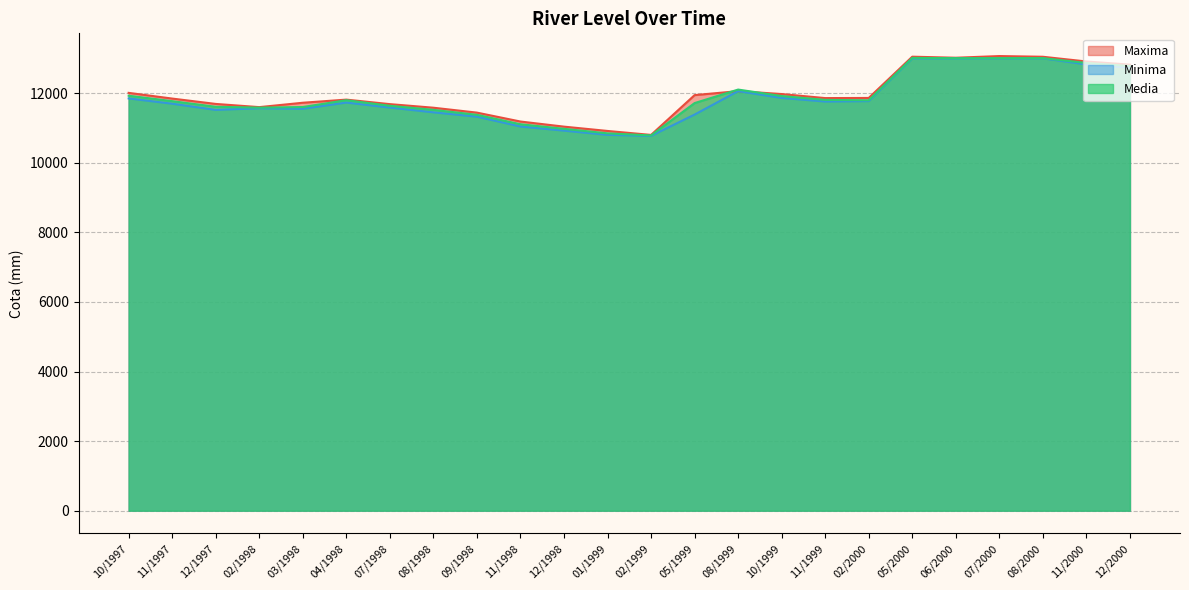

What is the minimum value for Maxima?

10803.0